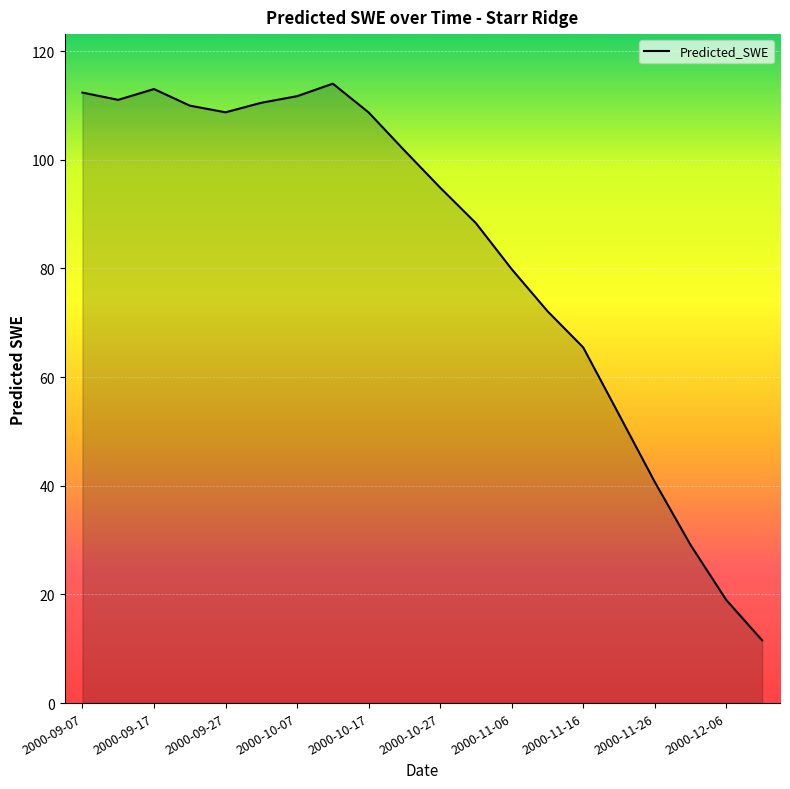

What is the maximum value shown in the chart?

114.0